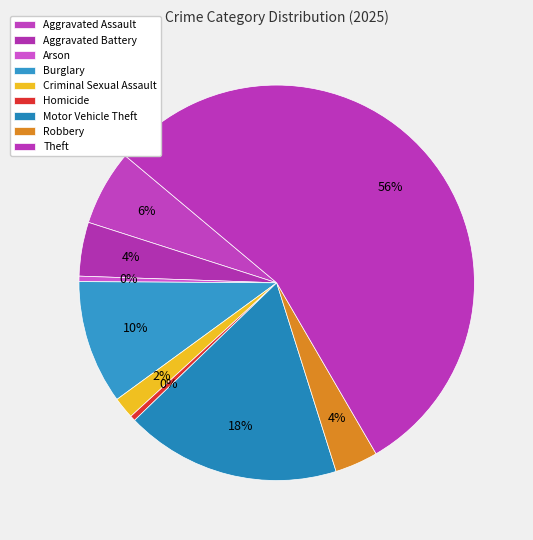

The Criminal Sexual Assault slice represents 1% of the pie. True or false?

False